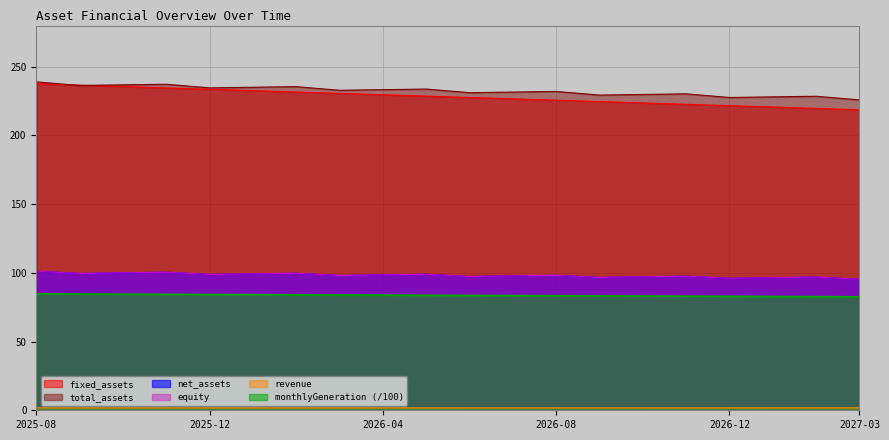

Reading left to right, what are all the values shown in this chart?

fixed_assets: 237.6	236.6	235.6	234.6	233.6	232.6	231.6	230.6	229.7	228.7	227.7	226.7	225.7	224.7	223.7	222.7	221.7	220.7	219.7	218.7
total_assets: 239.0	236.4	236.8	237.3	234.7	235.1	235.5	232.9	233.3	233.8	231.1	231.6	232.0	229.4	229.8	230.3	227.7	228.1	228.5	225.9
net_assets: 101.2	99.6	100.0	100.5	98.8	99.3	99.7	98.1	98.5	99.0	97.3	97.8	98.2	96.7	97.1	97.6	96.0	96.5	96.9	95.4
equity: 101.2	99.6	100.0	100.5	98.8	99.3	99.7	98.1	98.5	99.0	97.3	97.8	98.2	96.7	97.1	97.6	96.0	96.5	96.9	95.4
revenue: 1.8	1.8	1.8	1.8	1.8	1.8	1.8	1.8	1.8	1.8	1.8	1.8	1.8	1.8	1.8	1.8	1.8	1.8	1.8	1.8
monthlyGeneration: 84.7	84.6	84.5	84.4	84.3	84.2	84.0	83.9	83.8	83.7	83.6	83.5	83.4	83.3	83.1	83.0	82.9	82.8	82.7	82.6